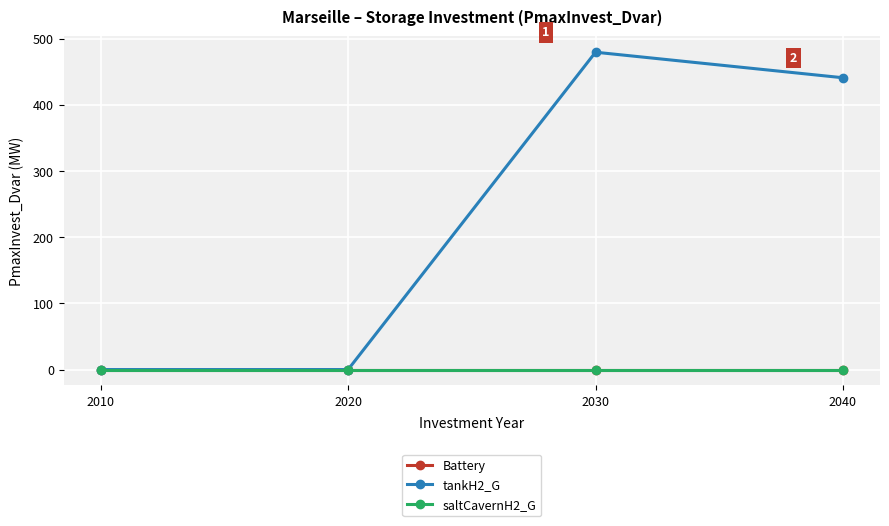

The value of tankH2_G at 2010 is 0.0. True or false?

True